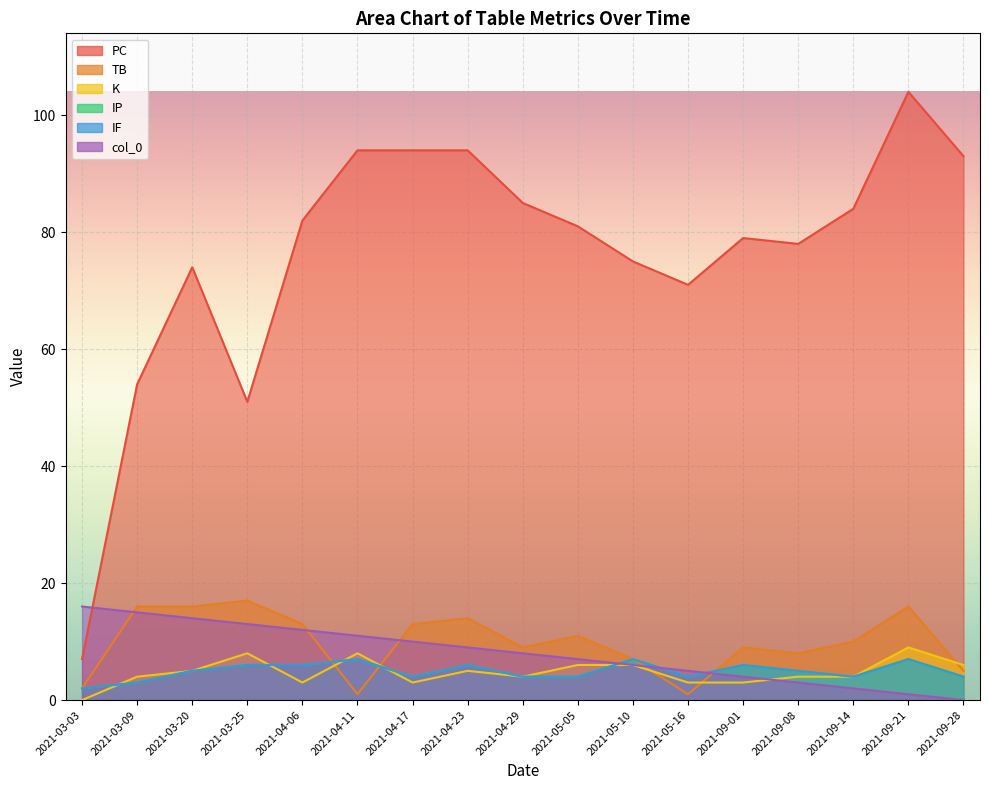

List the series in order of their peak value, highest first.

PC, TB, col_0, K, IP, IF